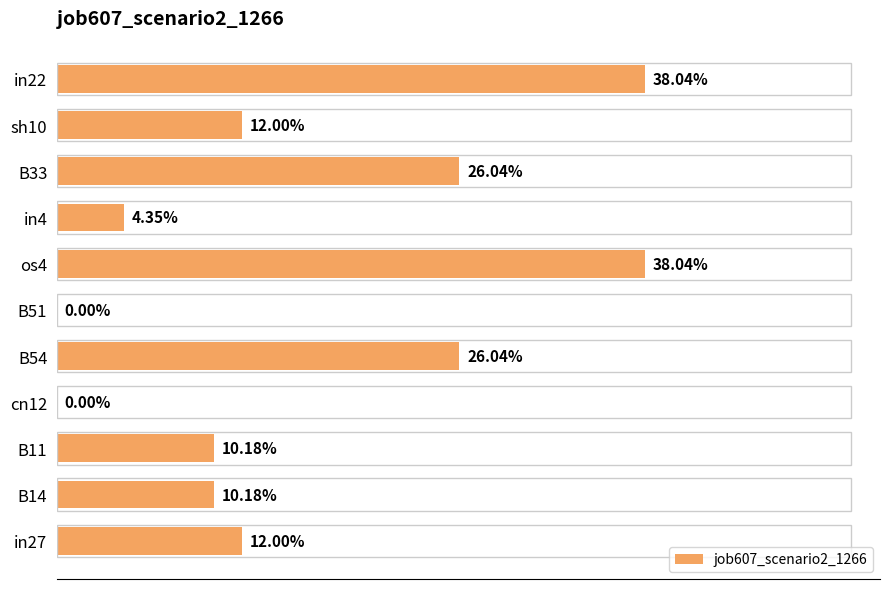

Count the values in the range 0 to 1.

11